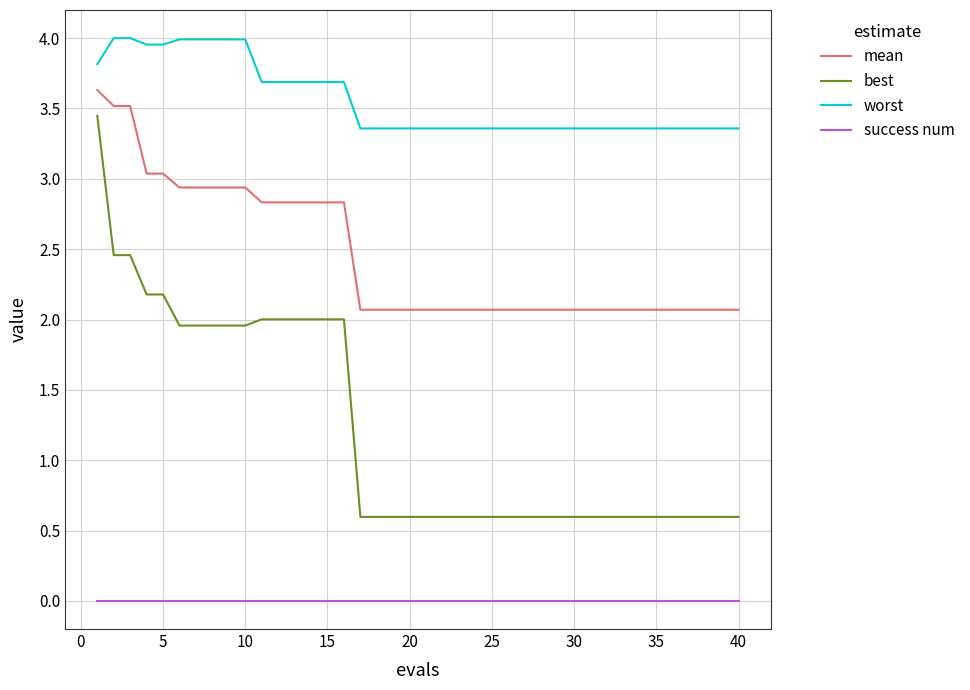

Rank the series by their maximum value, from highest to lowest.

worst, mean, best, success num